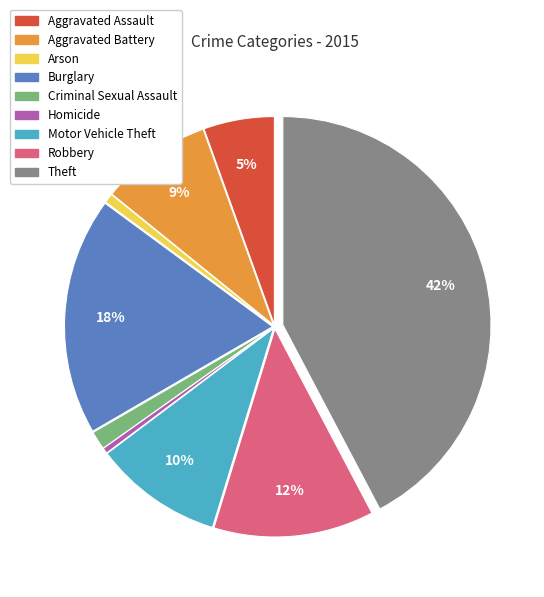

Which slice is the largest?

Theft